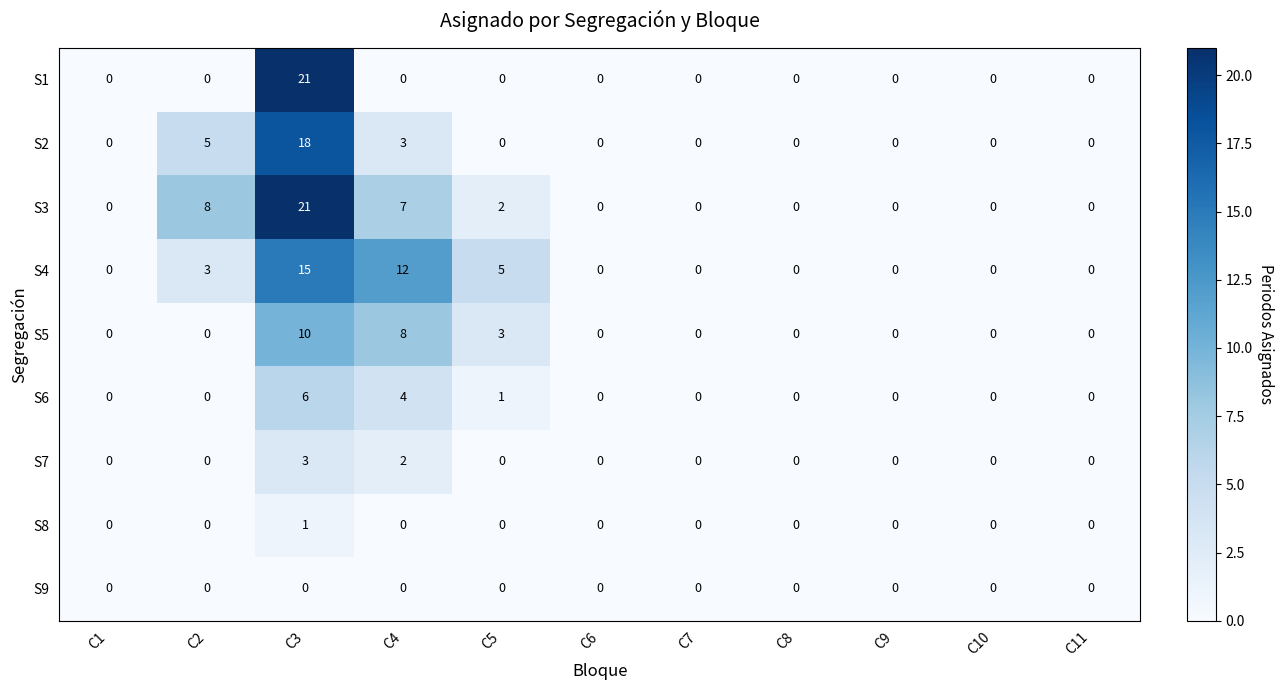

What is the total value across all series at C5?

11